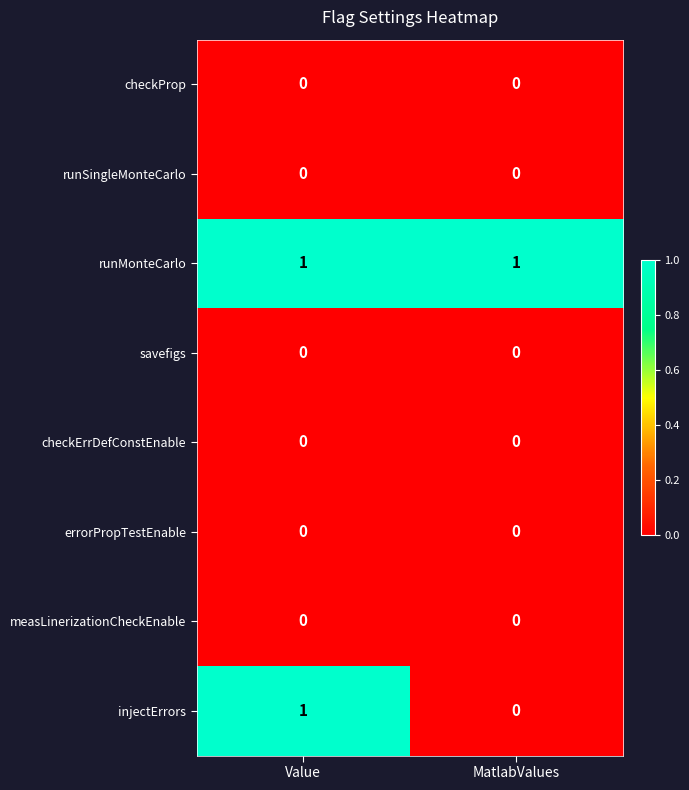

Reading left to right, what are all the values shown in this chart?

checkProp: Value=0	MatlabValues=0
runSingleMonteCarlo: Value=0	MatlabValues=0
runMonteCarlo: Value=1	MatlabValues=1
savefigs: Value=0	MatlabValues=0
checkErrDefConstEnable: Value=0	MatlabValues=0
errorPropTestEnable: Value=0	MatlabValues=0
measLinerizationCheckEnable: Value=0	MatlabValues=0
injectErrors: Value=1	MatlabValues=0